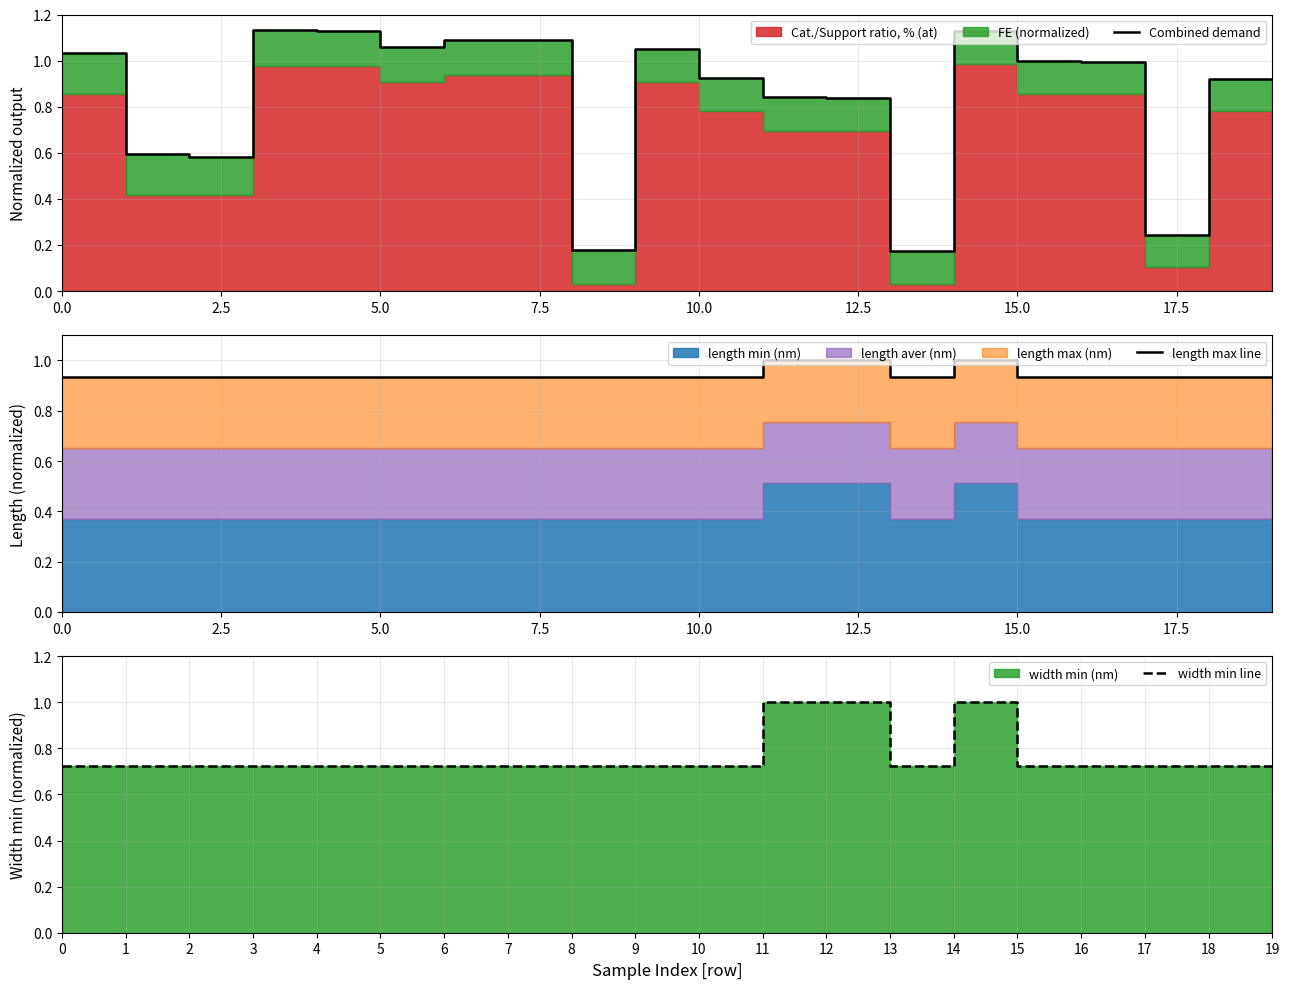

How many intersections are there between width min line and Combined demand?

8